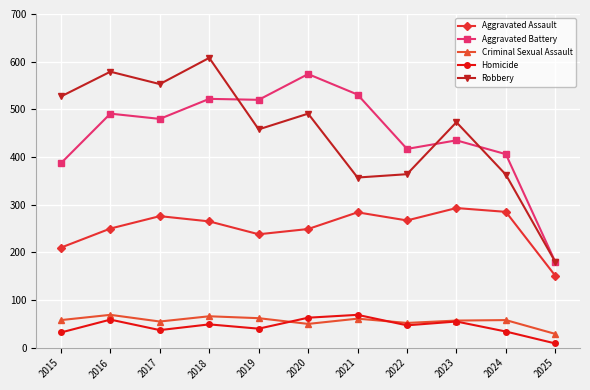

Between 2016 and 2025, which series saw the biggest shift?

Robbery